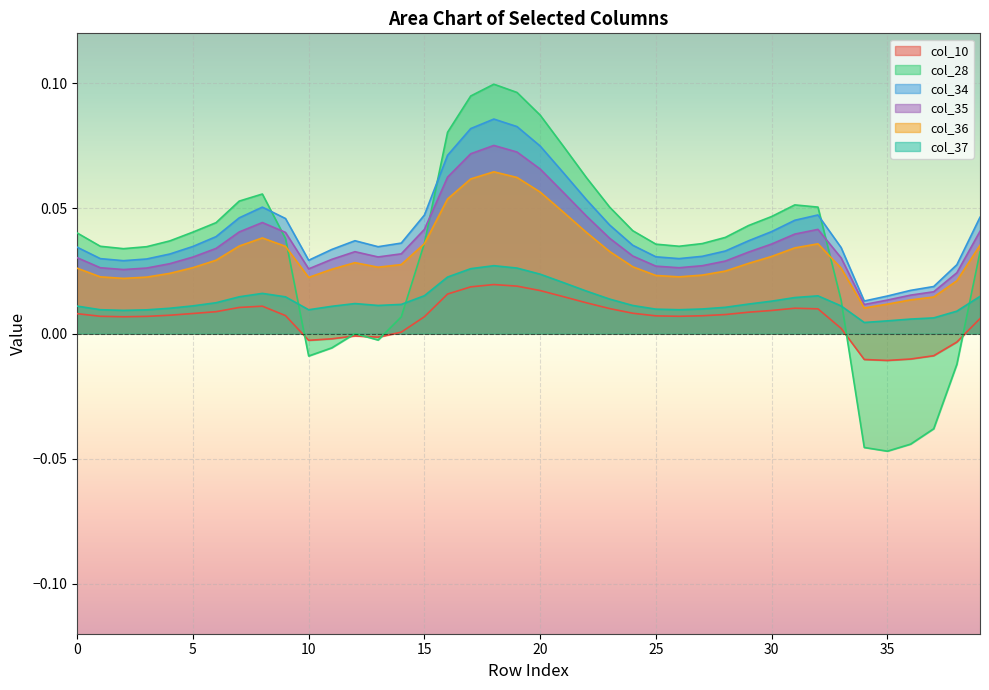

Rank the categories by col_36 value from lowest to highest.

34, 35, 36, 37, 38, 2, 10, 3, 1, 26, 25, 27, 4, 28, 11, 0, 33, 5, 13, 24, 14, 29, 12, 6, 30, 23, 31, 9, 7, 39, 32, 15, 8, 22, 21, 16, 20, 17, 19, 18